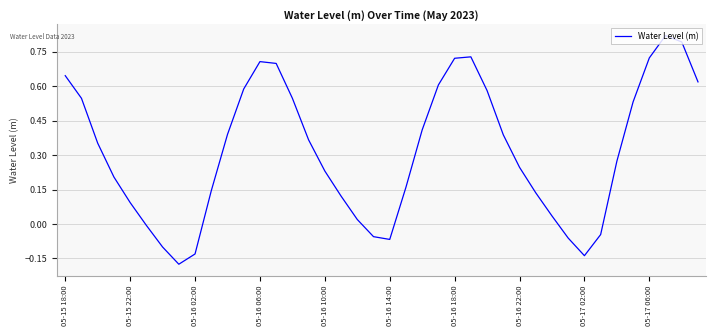

How many positive values are there?

31